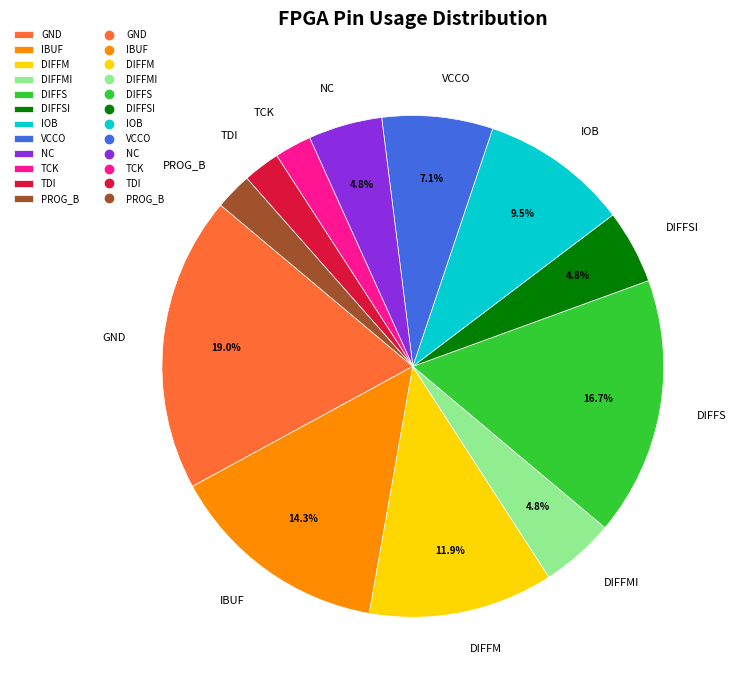

How many segments does this pie chart have?

12